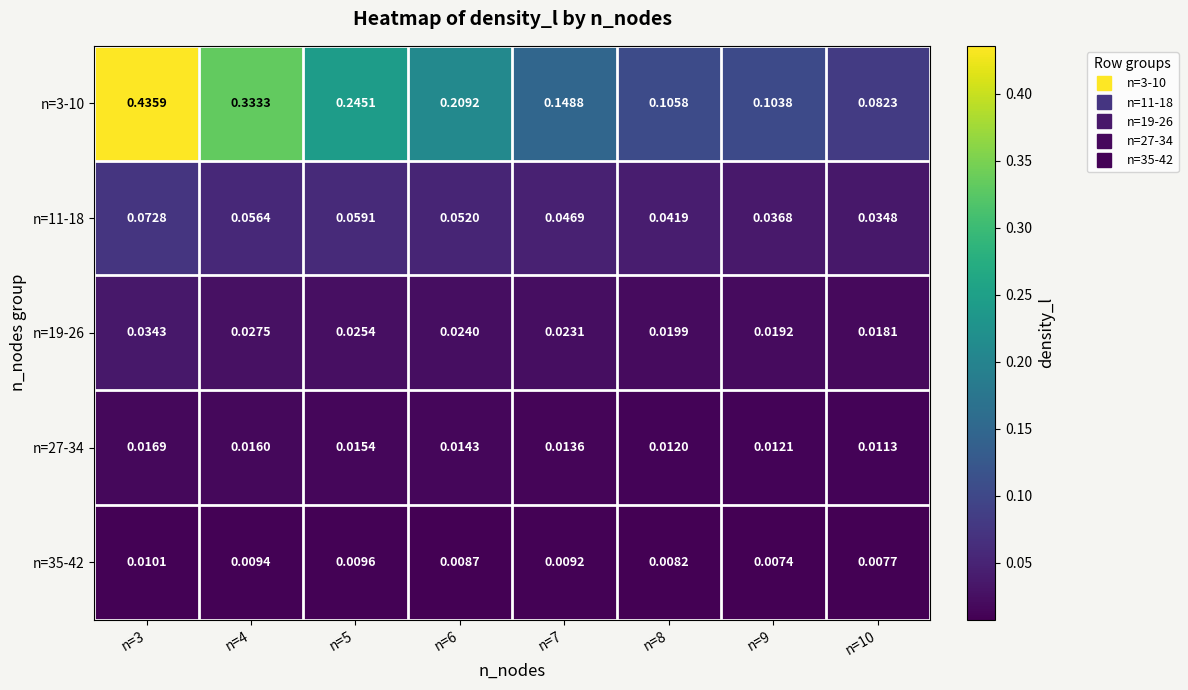

Is the value of n=19-26 at n=7 greater than the value of n=35-42 at n=6?

Yes